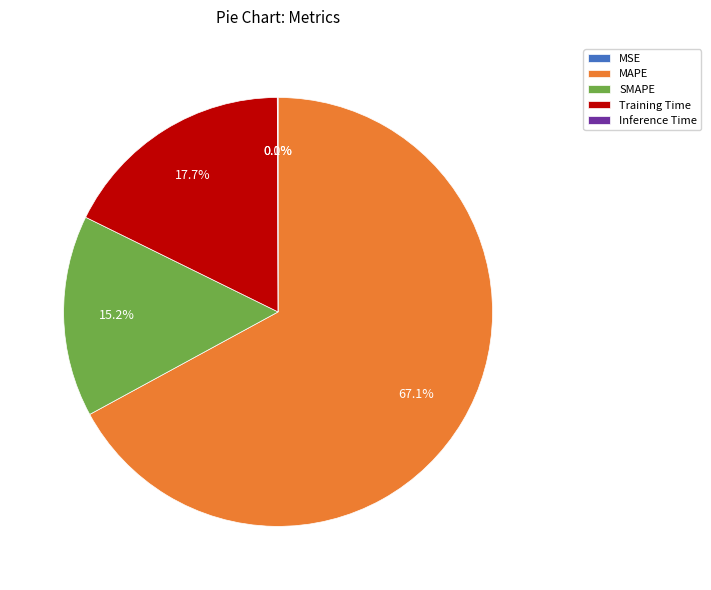

Does Training Time represent more than half of the total?

No